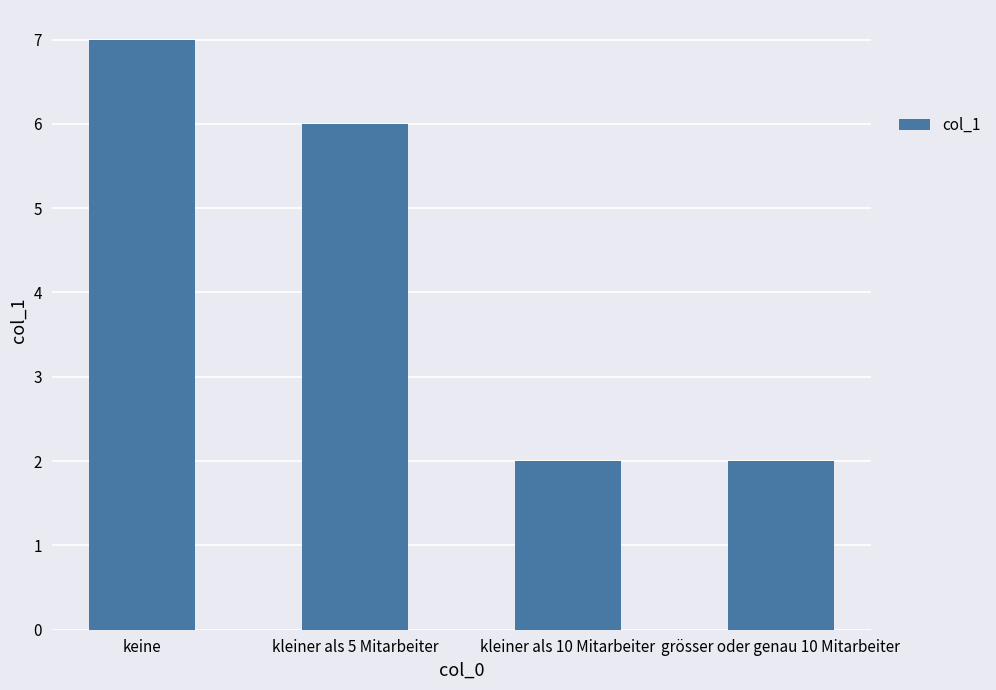

The value at keine is 11. True or false?

False